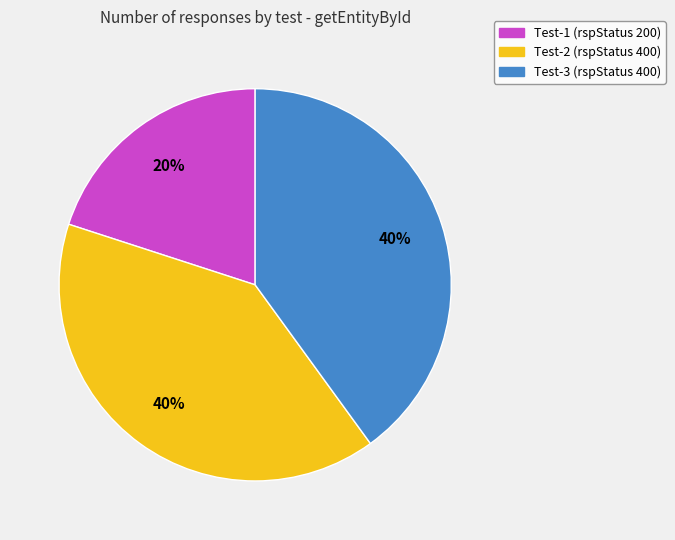

Which slice is the smallest?

Test-1 (rspStatus 200)